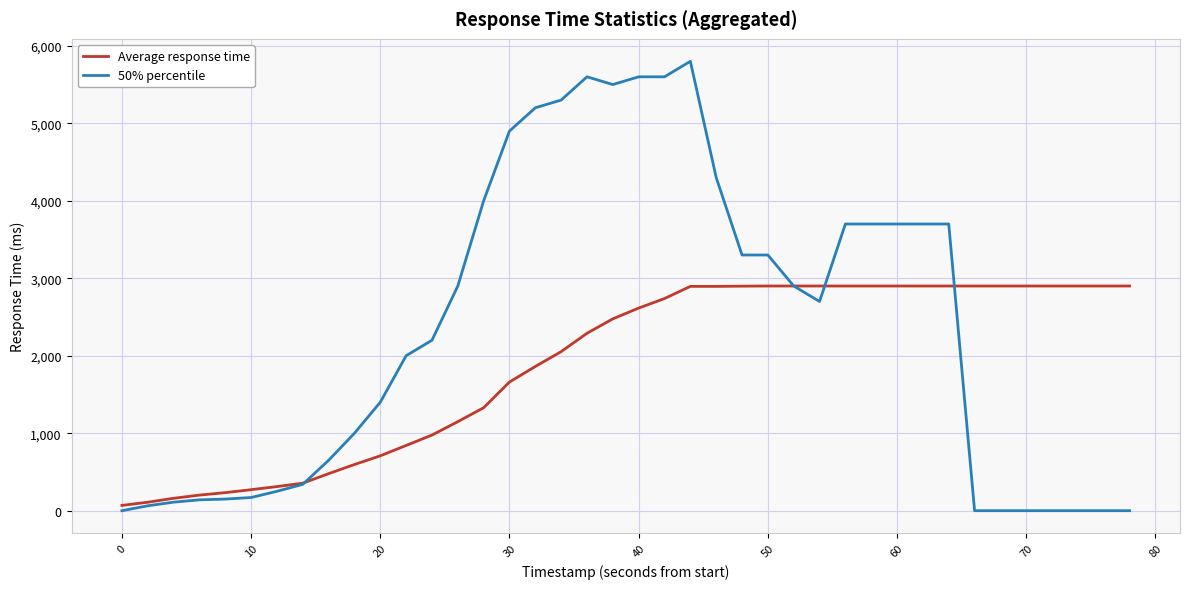

What is the difference between the maximum and minimum values in the Average response time series?

2832